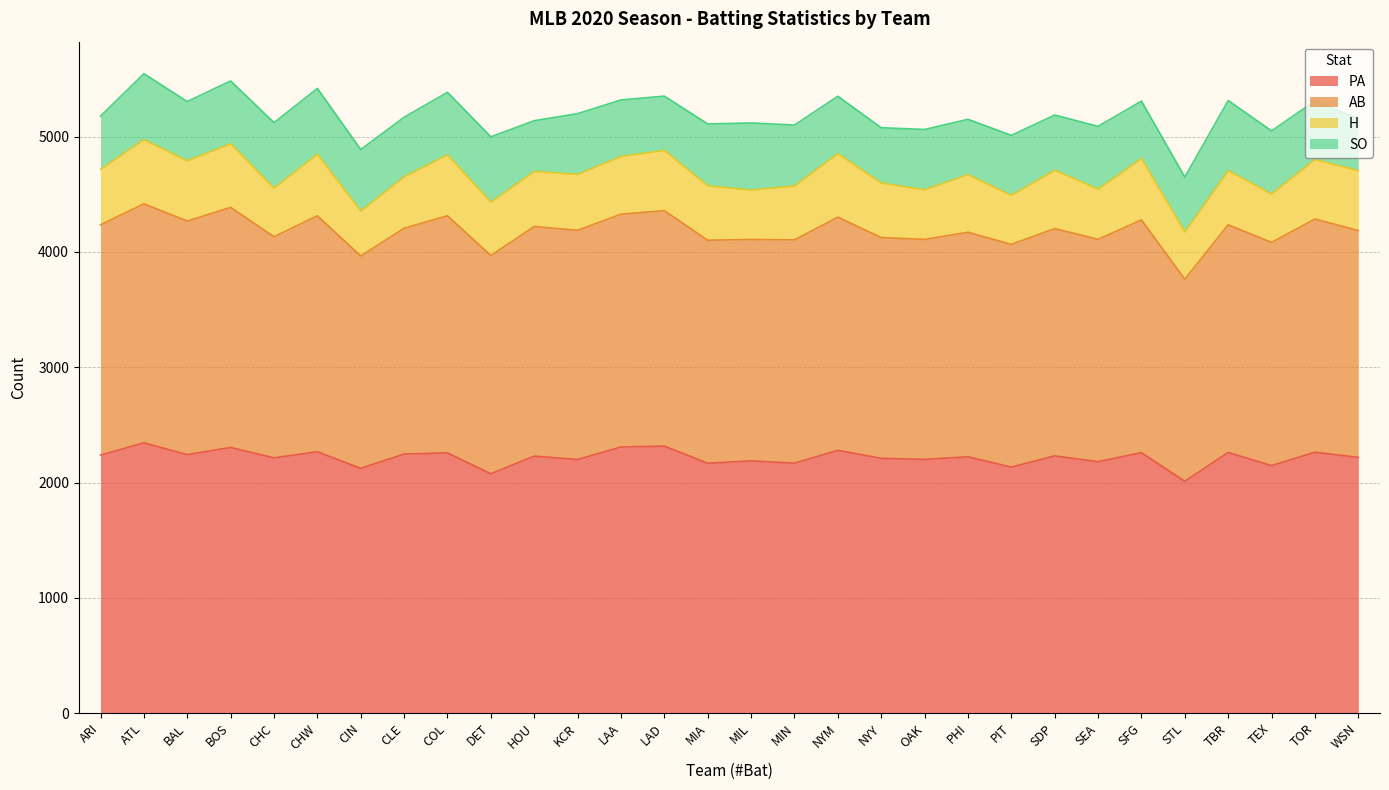

What are all the series names shown in the legend?

PA, AB, H, SO